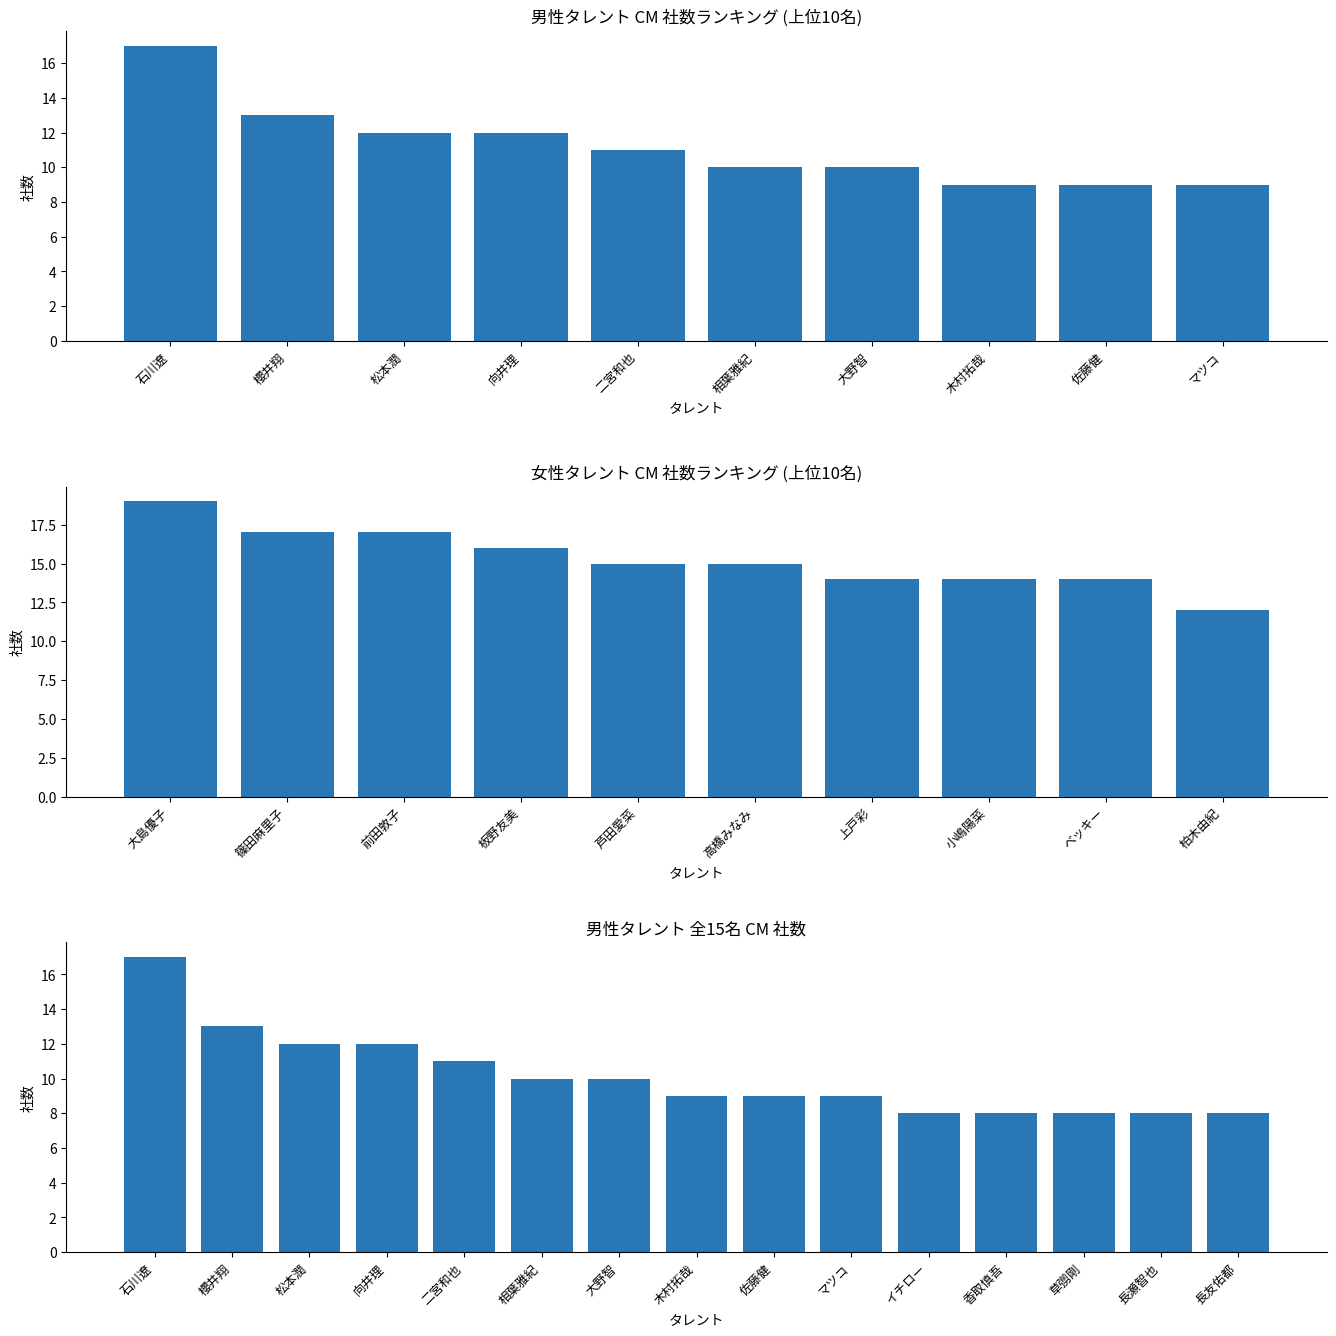

Reading left to right, list all the values displayed in this chart.

17	13	12	12	11	10	10	9	9	9	8	8	8	8	8